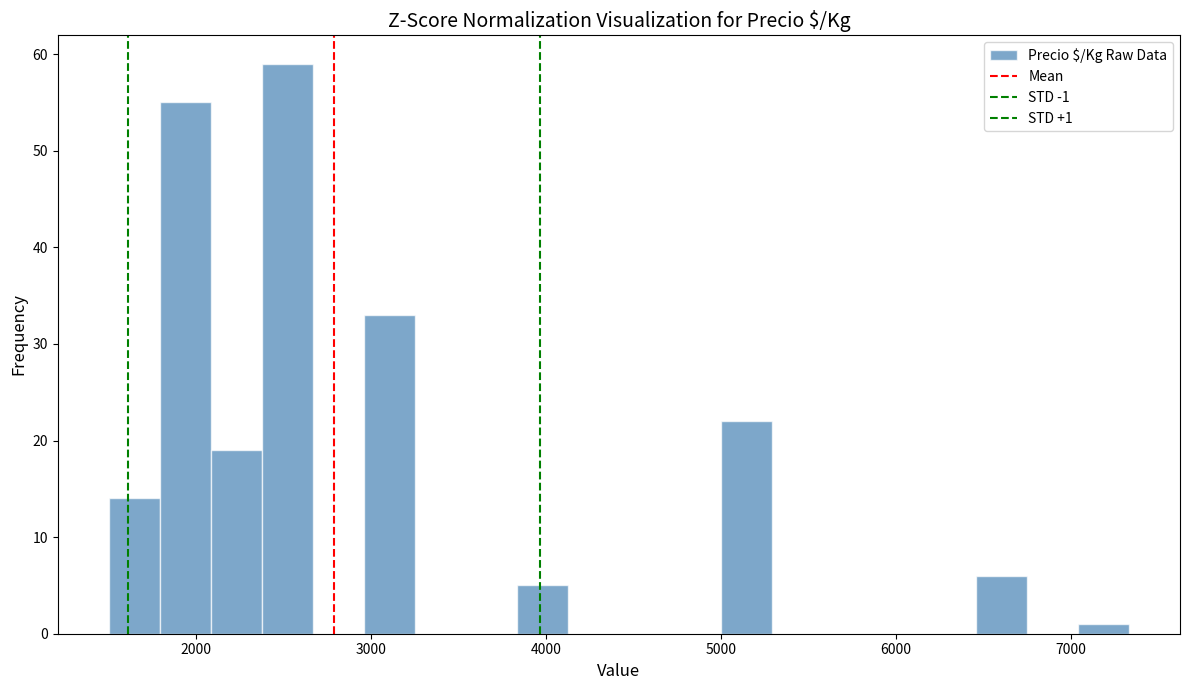

Around what value on the x-axis is the tallest bar? Give the approximate position of its centre, as read against the axis.

2500